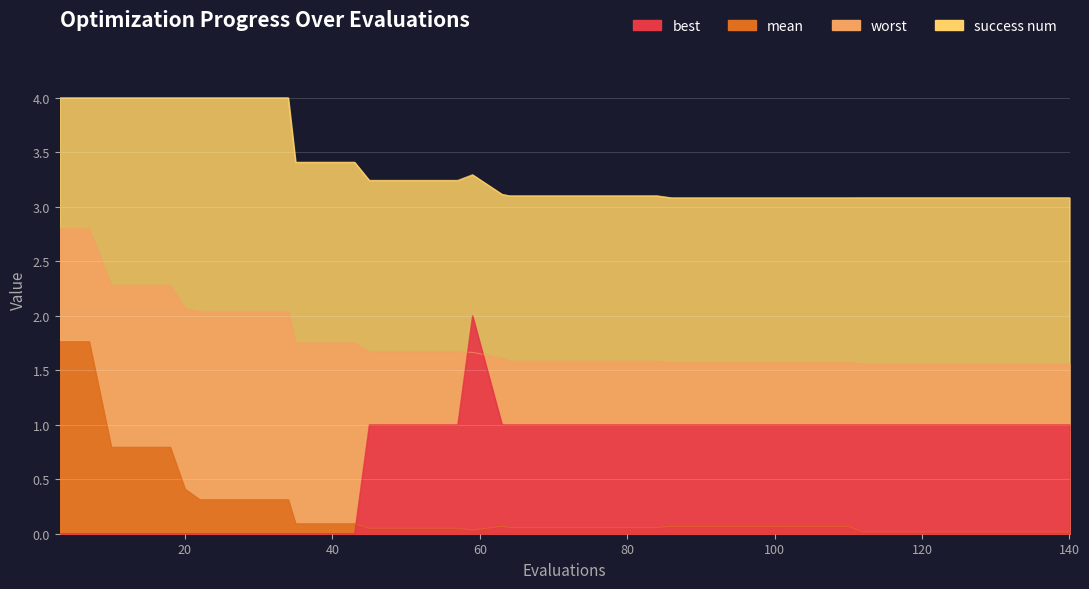

Is it true that worst equals 1.4 at 14?

False